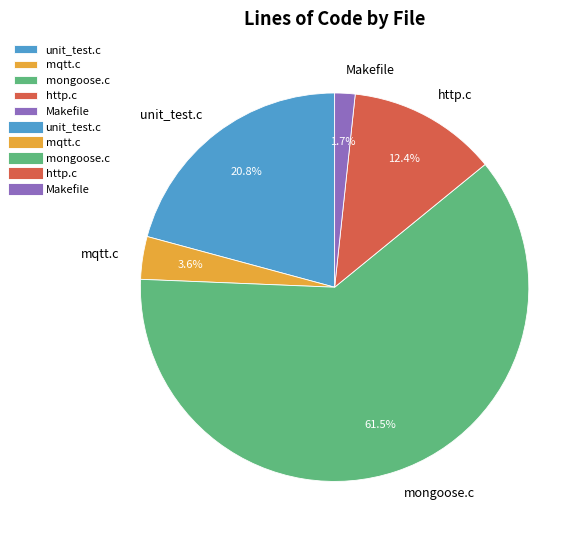

Is there a majority slice in this chart?

Yes